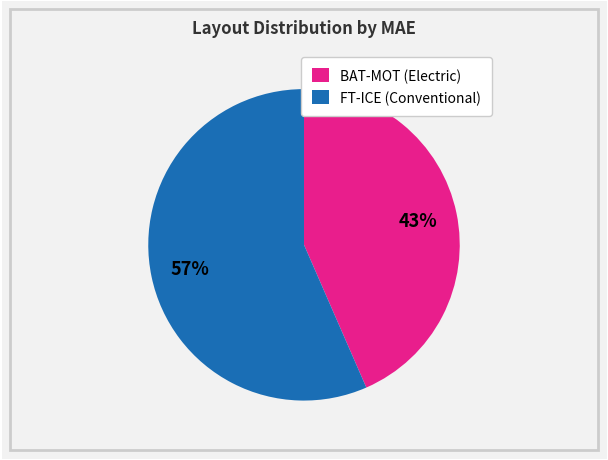

To the nearest percent, what is the combined percentage of BAT-MOT (Electric) and FT-ICE (Conventional)?

100%